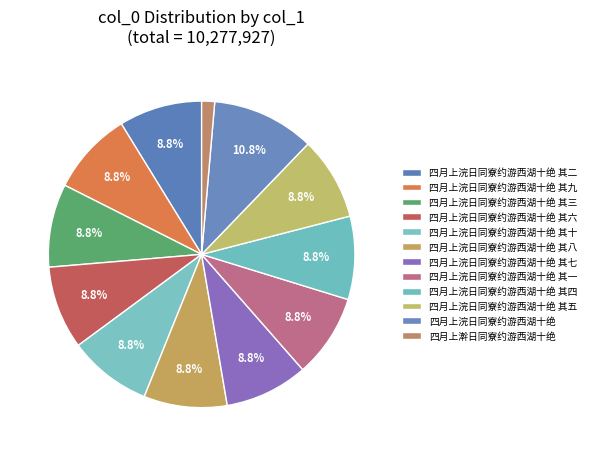

Rank the categories by value from lowest to highest.

四月上澣日同寮约游西湖十绝, 四月上浣日同寮约游西湖十绝 其九, 四月上浣日同寮约游西湖十绝 其五, 四月上浣日同寮约游西湖十绝 其四, 四月上浣日同寮约游西湖十绝 其一, 四月上浣日同寮约游西湖十绝 其三, 四月上浣日同寮约游西湖十绝 其六, 四月上浣日同寮约游西湖十绝 其七, 四月上浣日同寮约游西湖十绝 其十, 四月上浣日同寮约游西湖十绝 其八, 四月上浣日同寮约游西湖十绝 其二, 四月上浣日同寮约游西湖十绝